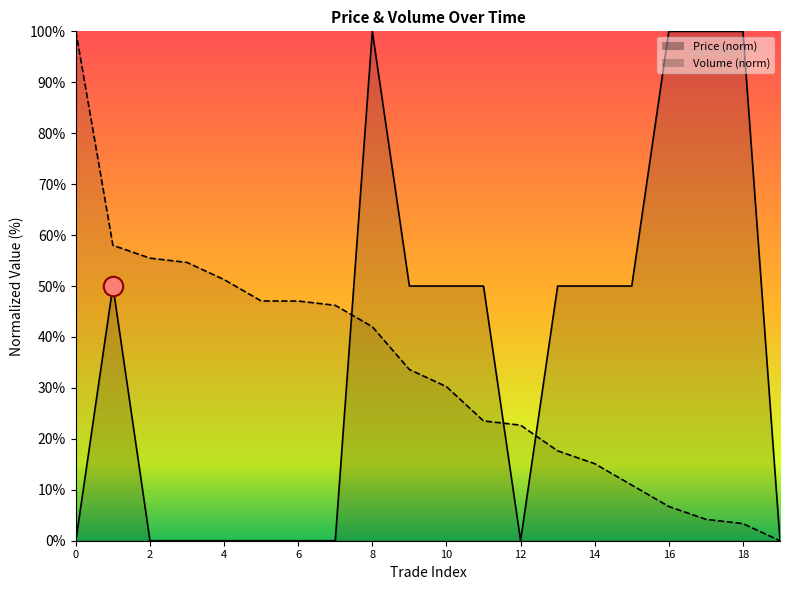

What is the value of the Volume point at the 6th from the left?

47.1